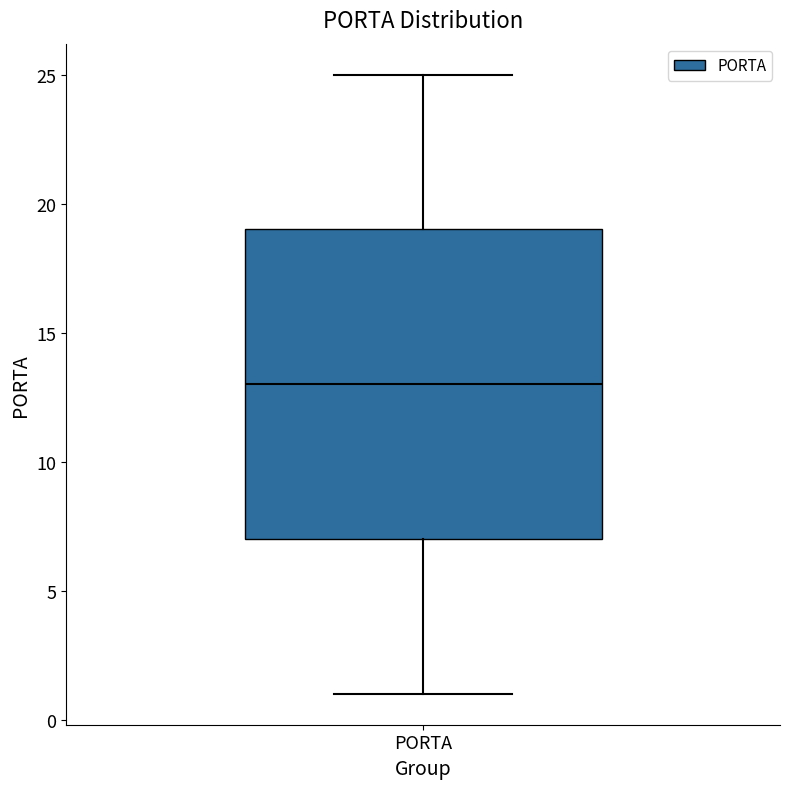

Read this box plot against the y-axis: the position of the median line, the range covered by the box, and the ends of both whiskers. The values are not printed on the chart, so give them approximately, as read against the axis.

median 13, box 7 to 19, whiskers 1 to 25